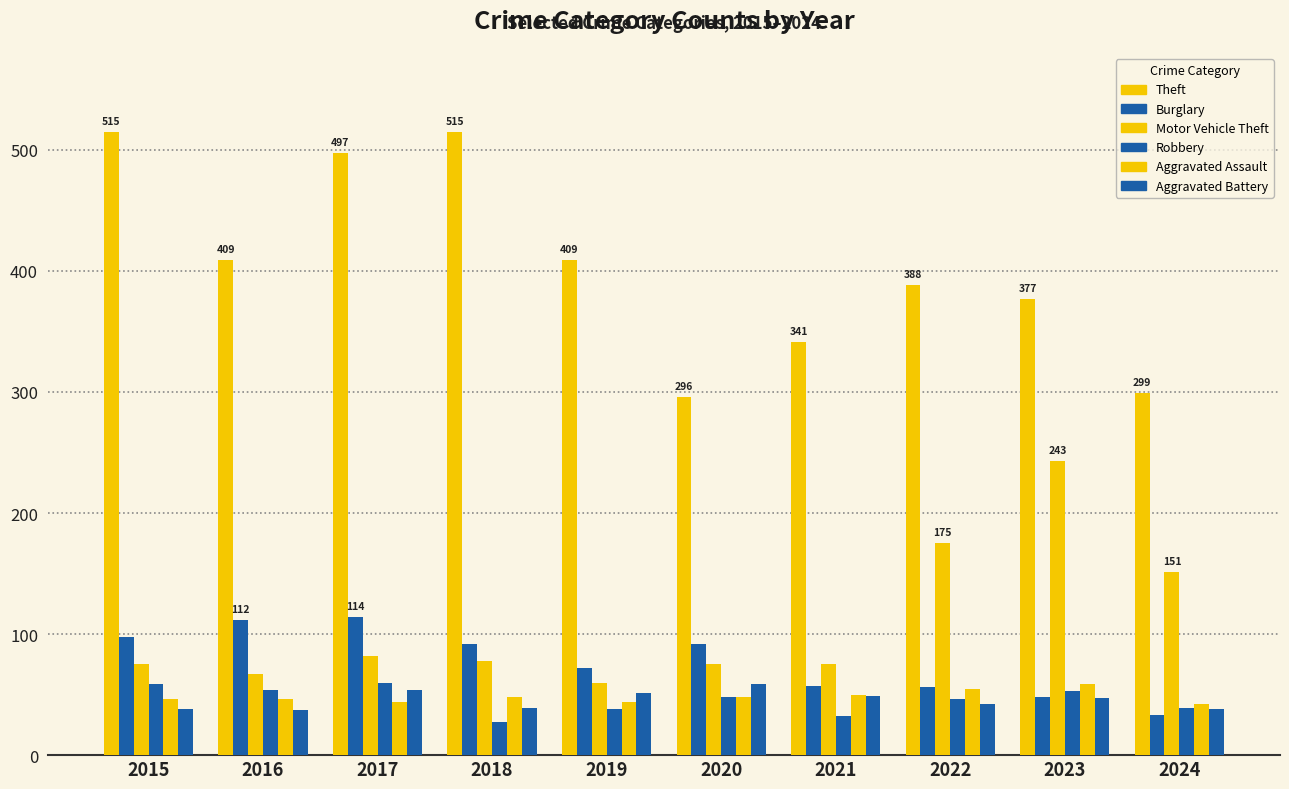

At which category is the sum across all series the highest?

2017